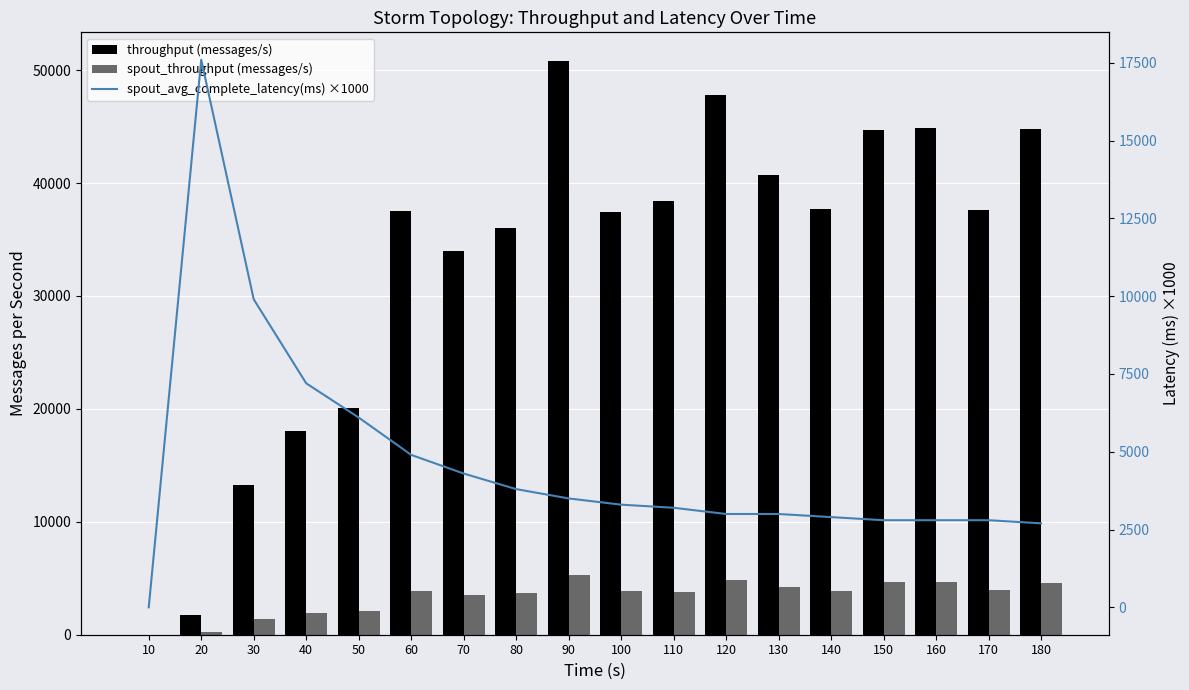

Rank the categories by spout_avg_complete_latency(ms) ×1000 value from highest to lowest.

20, 30, 40, 50, 60, 70, 80, 90, 100, 110, 120, 130, 140, 150, 160, 170, 180, 10